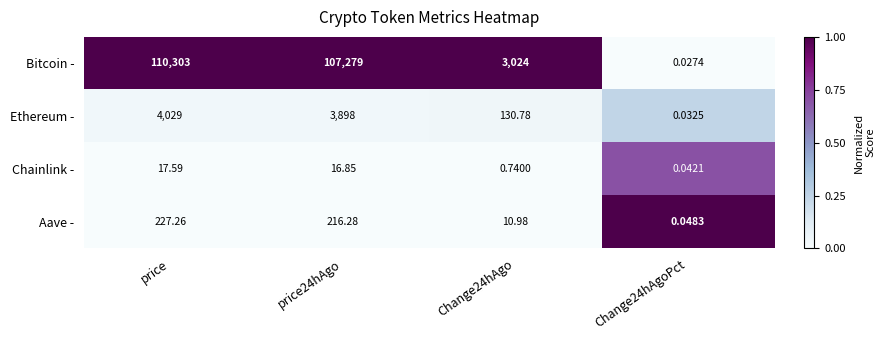

Which category has the lowest value across all series?

Change24hAgoPct